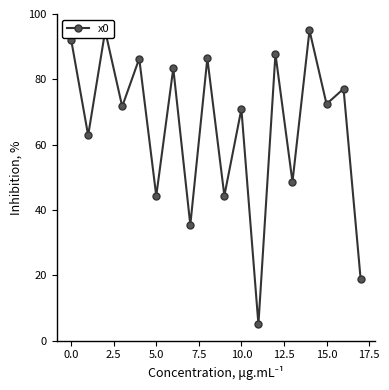

How many interior local peaks (higher than both neighbors) does the data have?

8